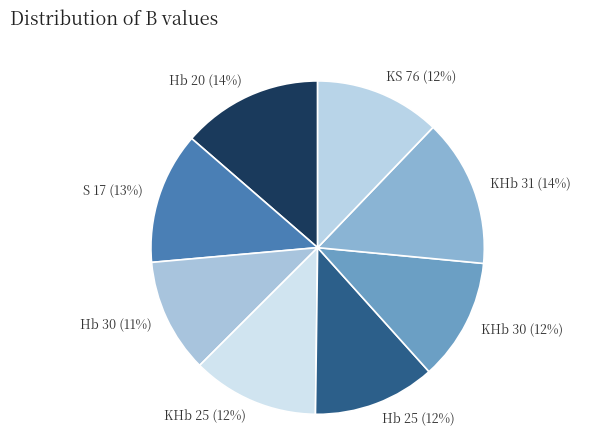

How many segments does this pie chart have?

8